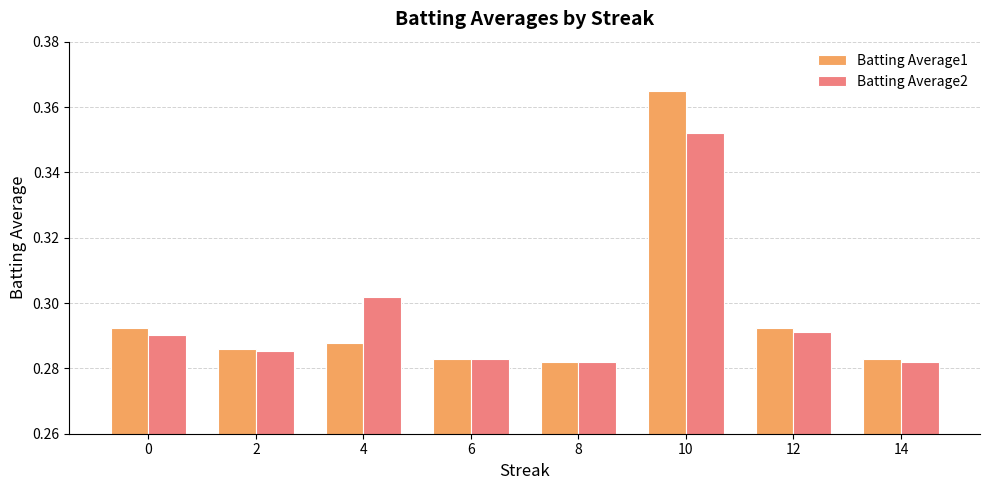

At which category is the sum across all series the highest?

10